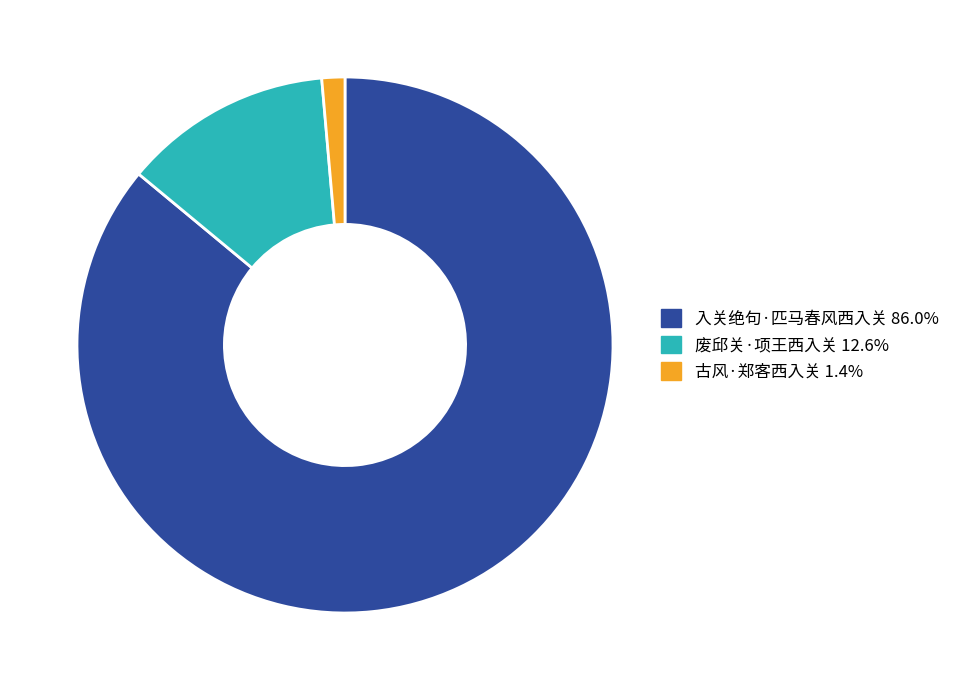

True or false: 废邱关·项王西入关 accounts for 13% of the total.

True